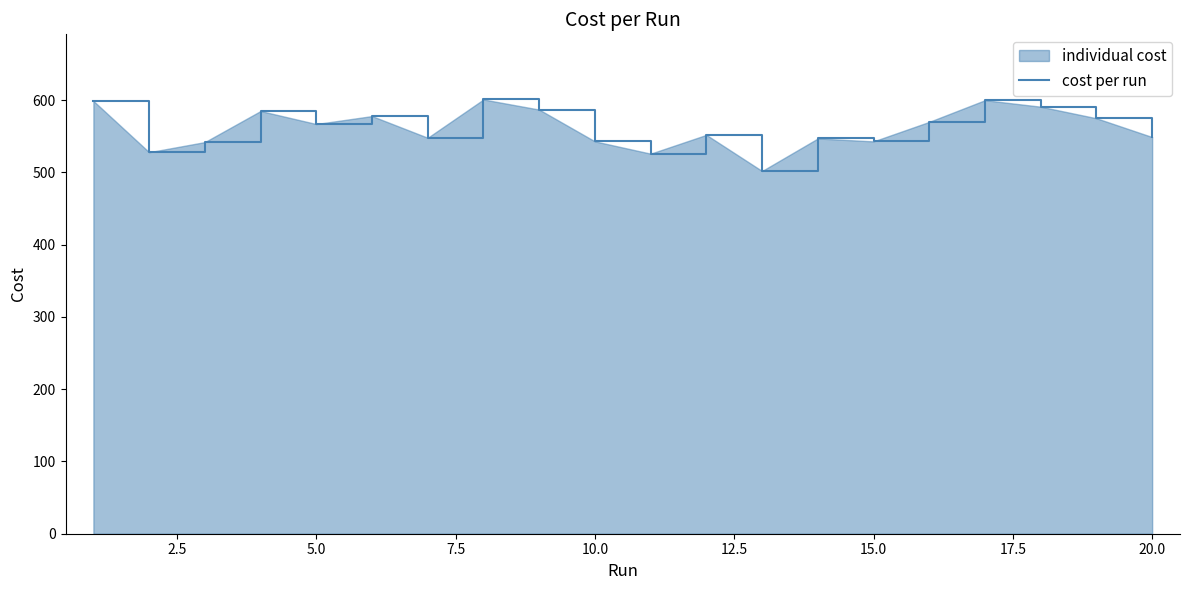

How many interior local peaks (higher than both neighbors) does the data have?

6